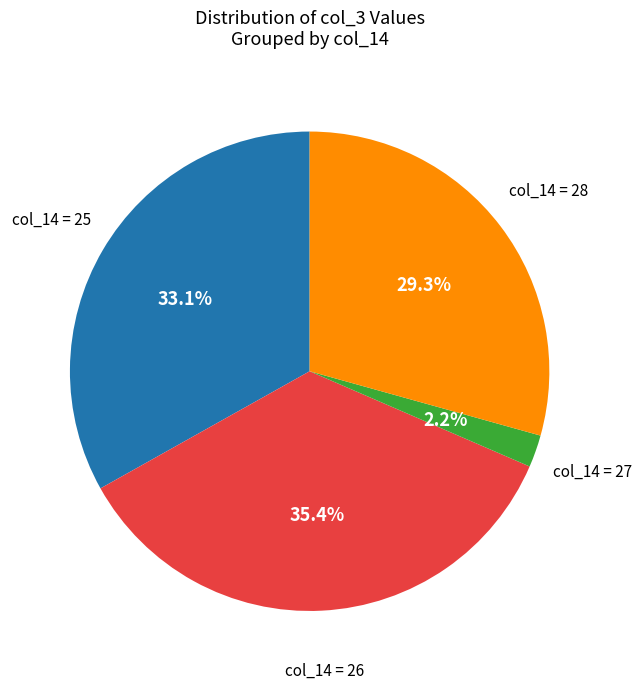

Is there any slice that represents more than half of the pie?

No